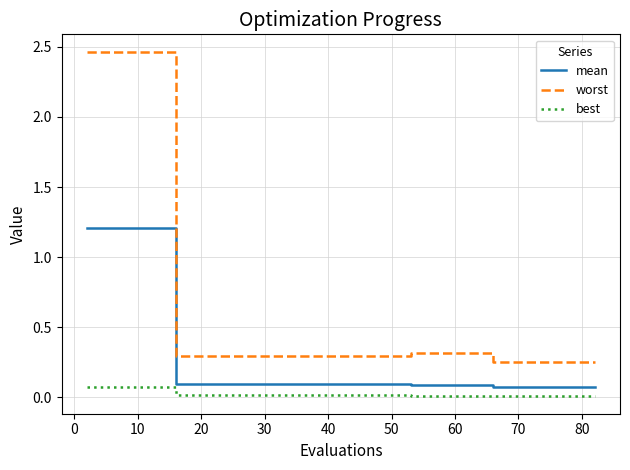

True or false: mean and worst intersect in this chart.

False